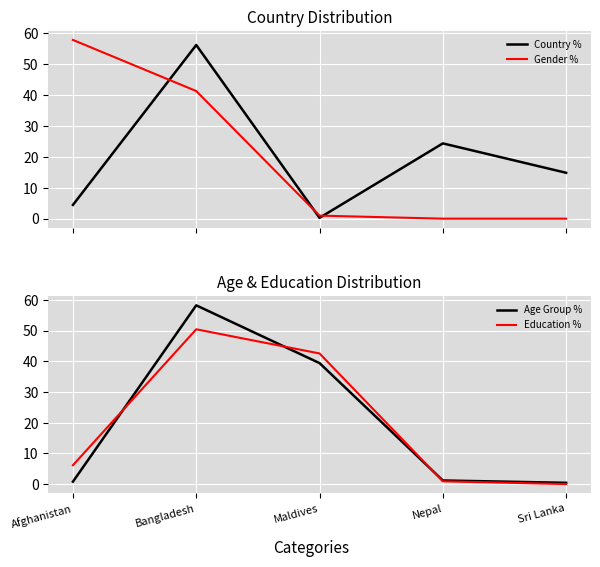

What position from the left is Afghanistan?

1